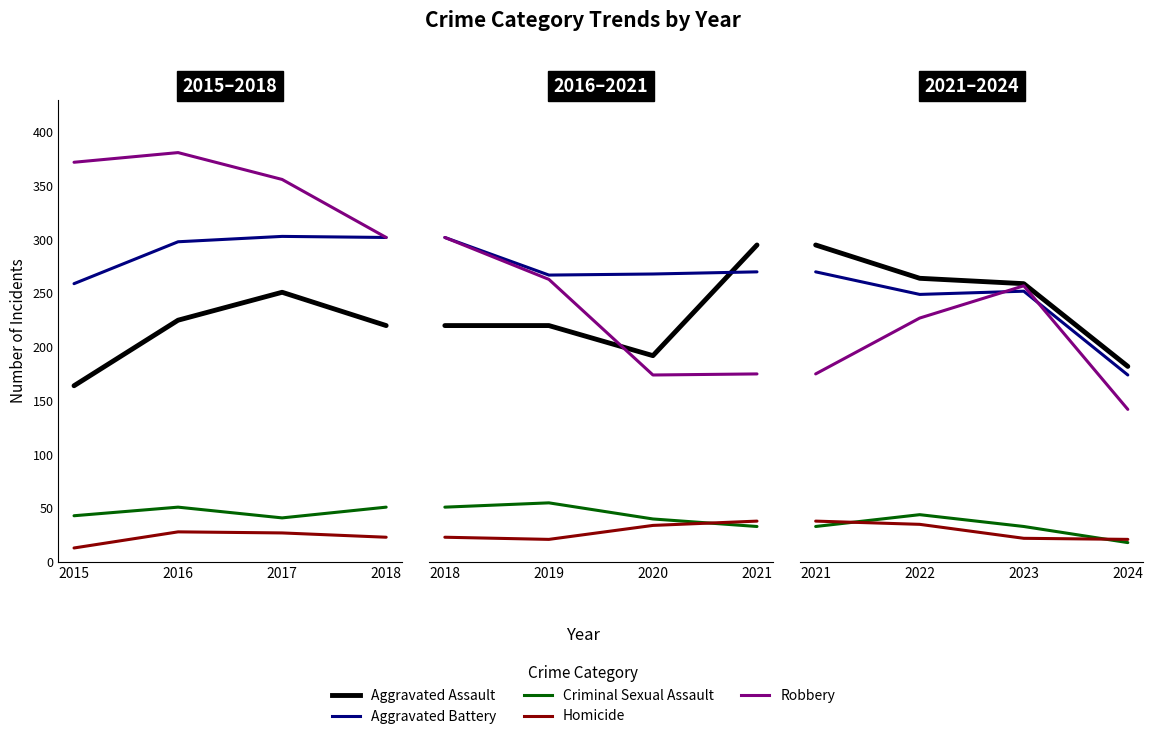

True or false: Aggravated Battery and Criminal Sexual Assault cross at least once.

False